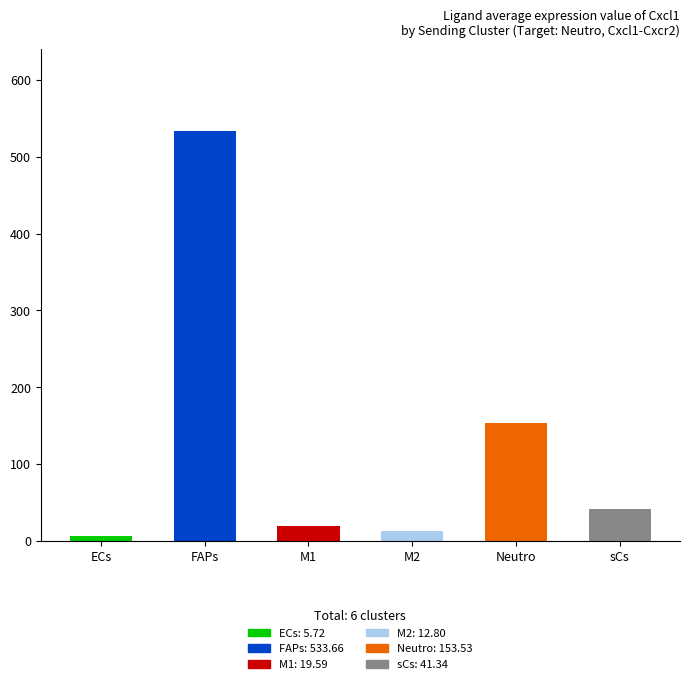

What is the value of the 4th bar from the left?

12.8